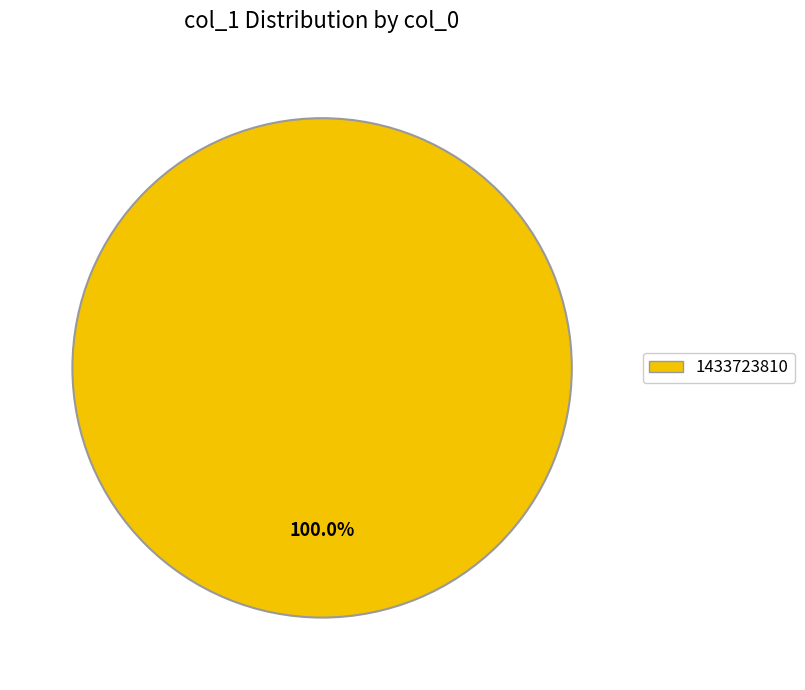

Is there a majority slice in this chart?

Yes